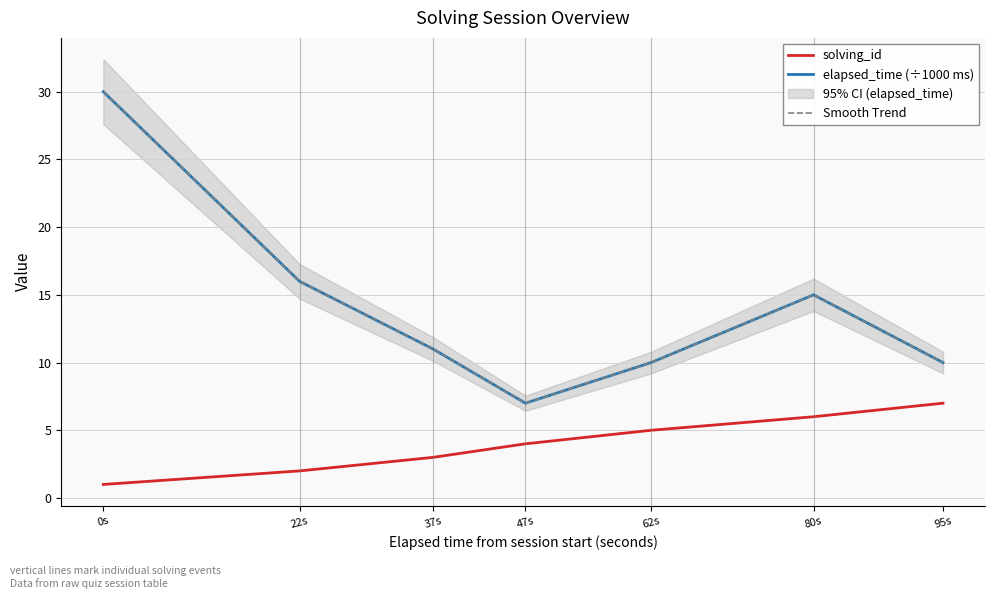

True or false: solving_id has more than 2 interior local peaks.

False